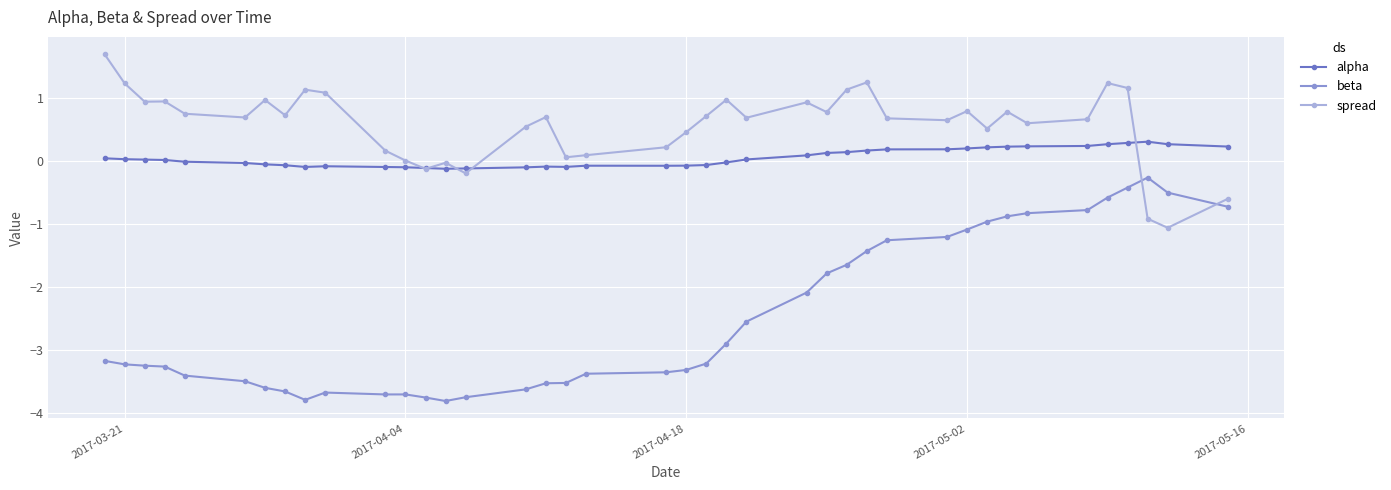

How many intersections are there between spread and beta?

2